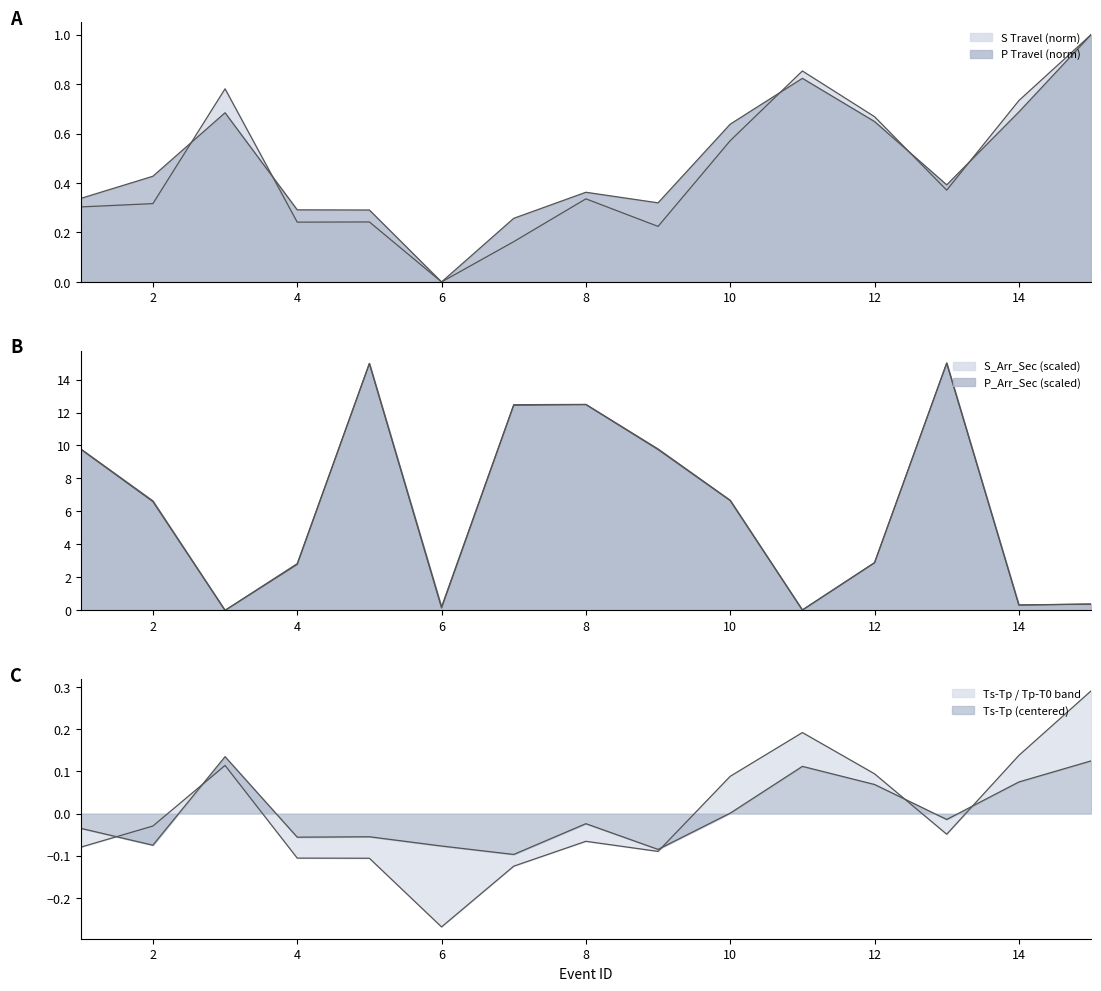

Between 4 and 9, which series saw the biggest shift?

S_Arr_Sec